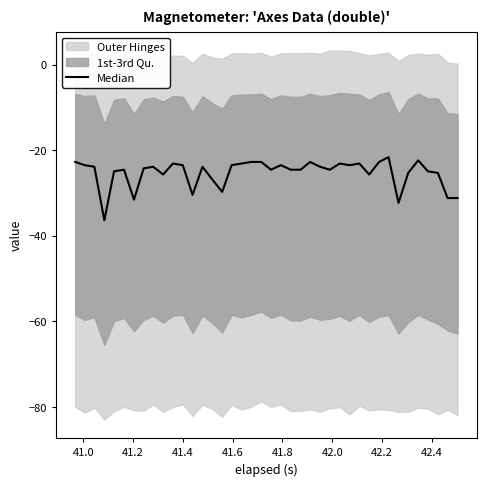

What is the difference between the maximum and minimum values?

14.8